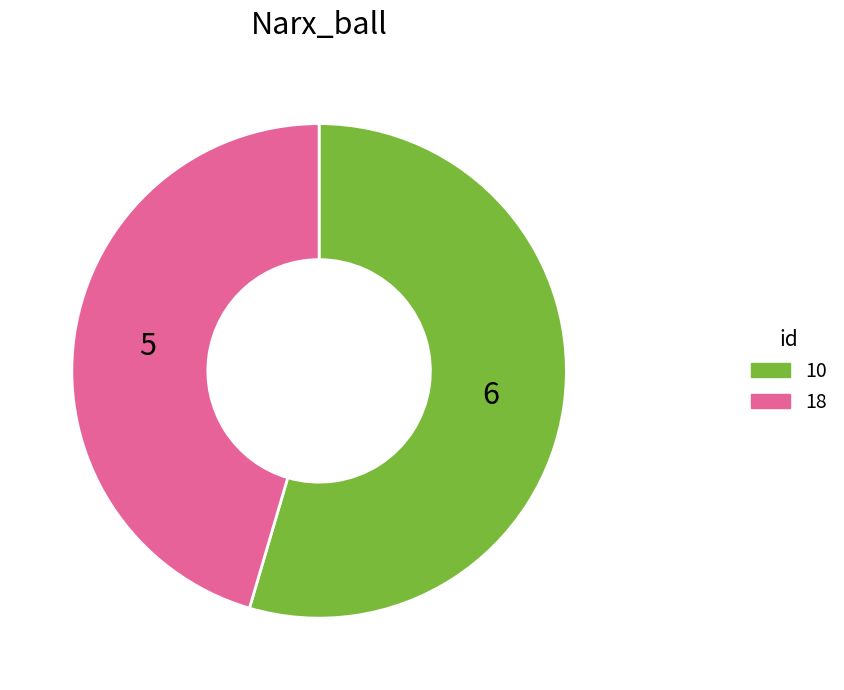

What is the ratio of the value at 10 to the value at 18?

1.2